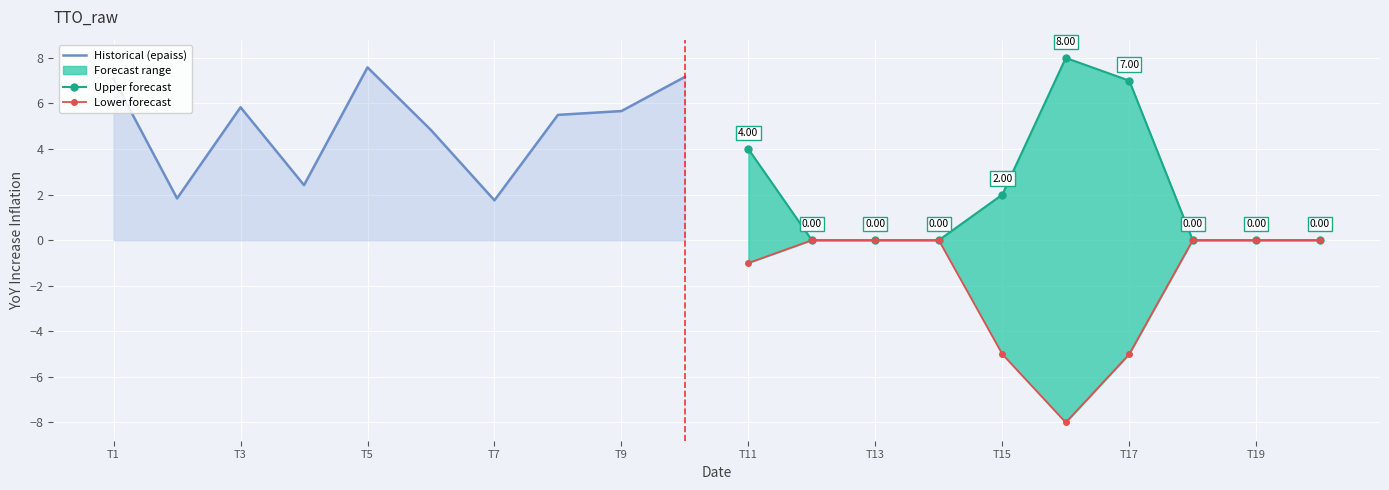

Which has a higher value, T1 or T3?

T1